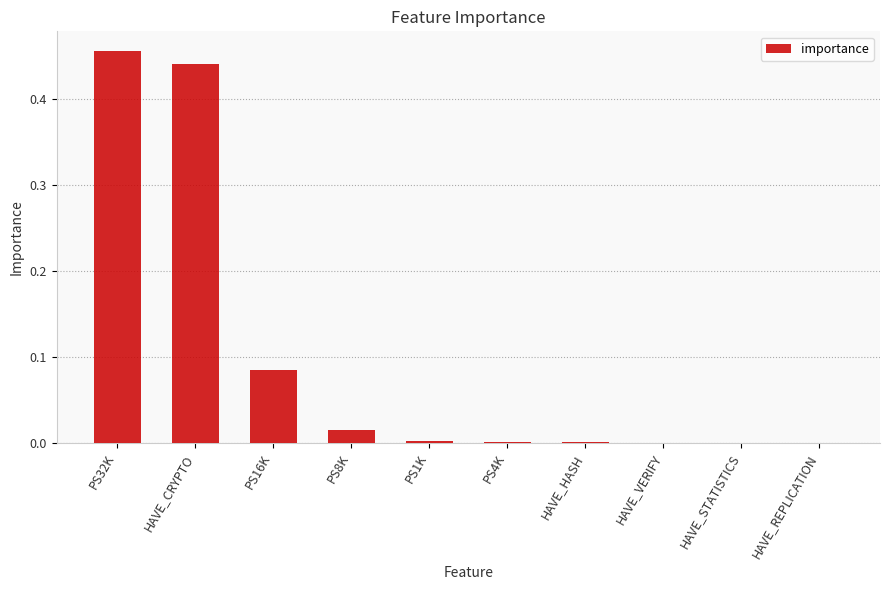

At which category does the chart reach its peak across all series?

PS32K